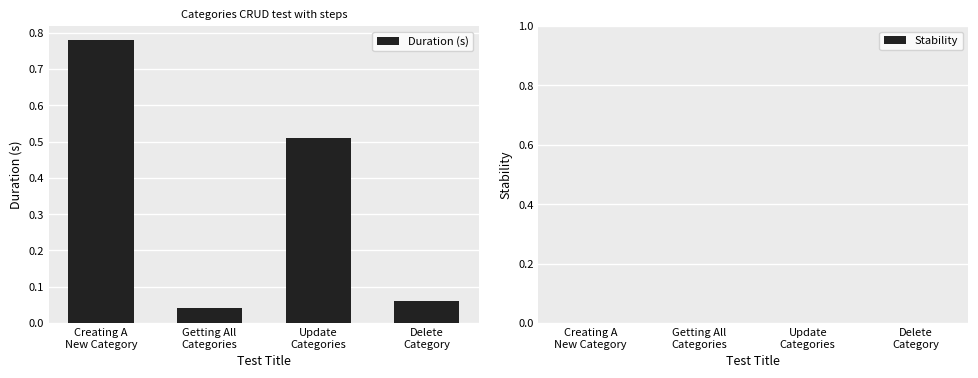

What is the difference between the maximum and second lowest values?

0.7